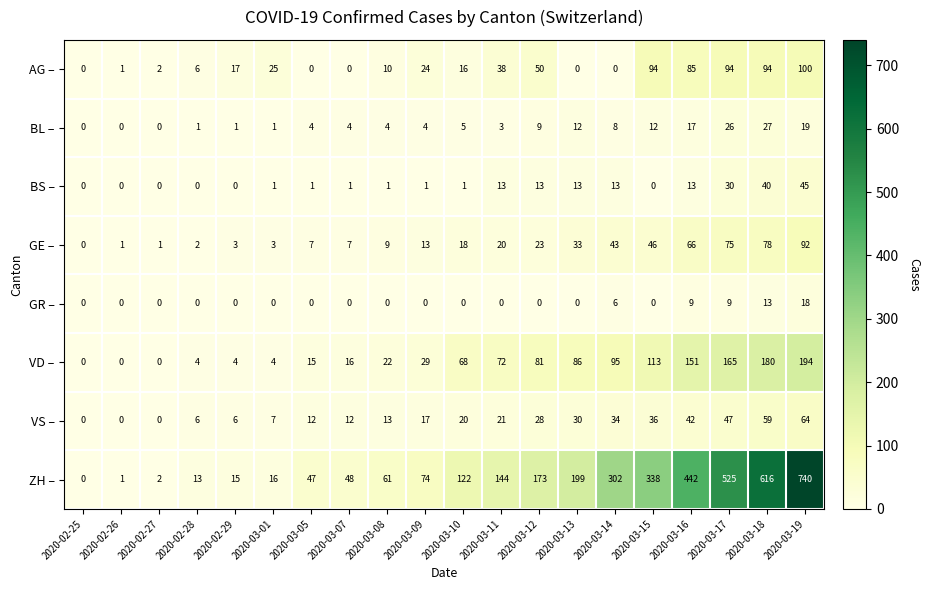

What is the difference between the highest and lowest values at 2020-03-14?

302